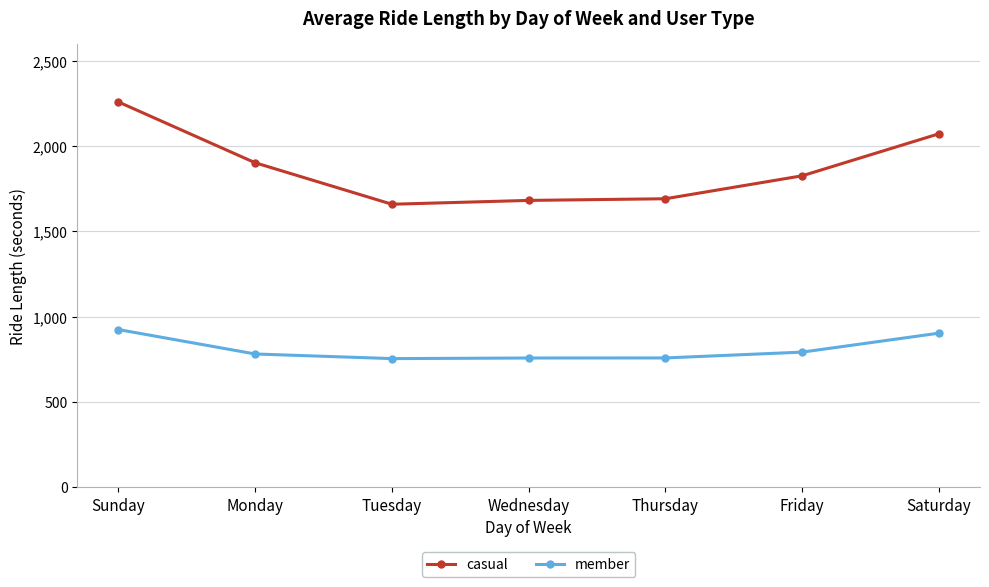

What position from the right is Wednesday?

4